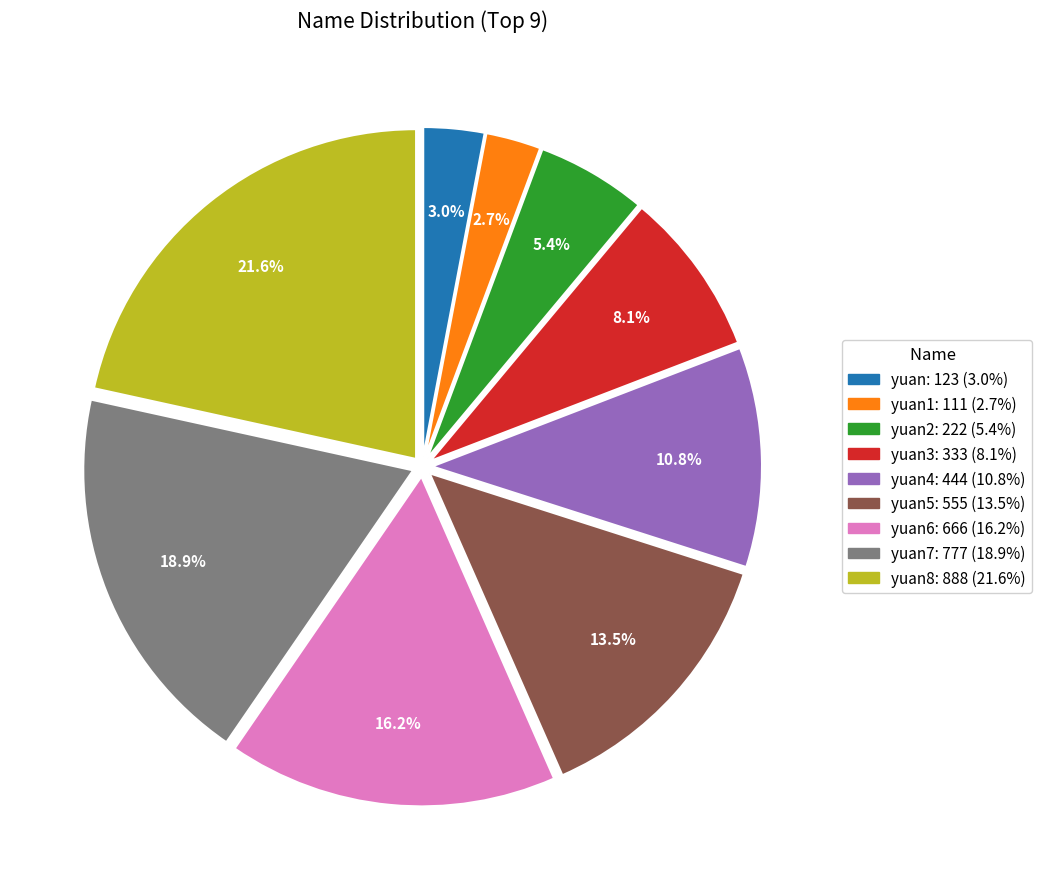

Does any single category account for the majority?

No